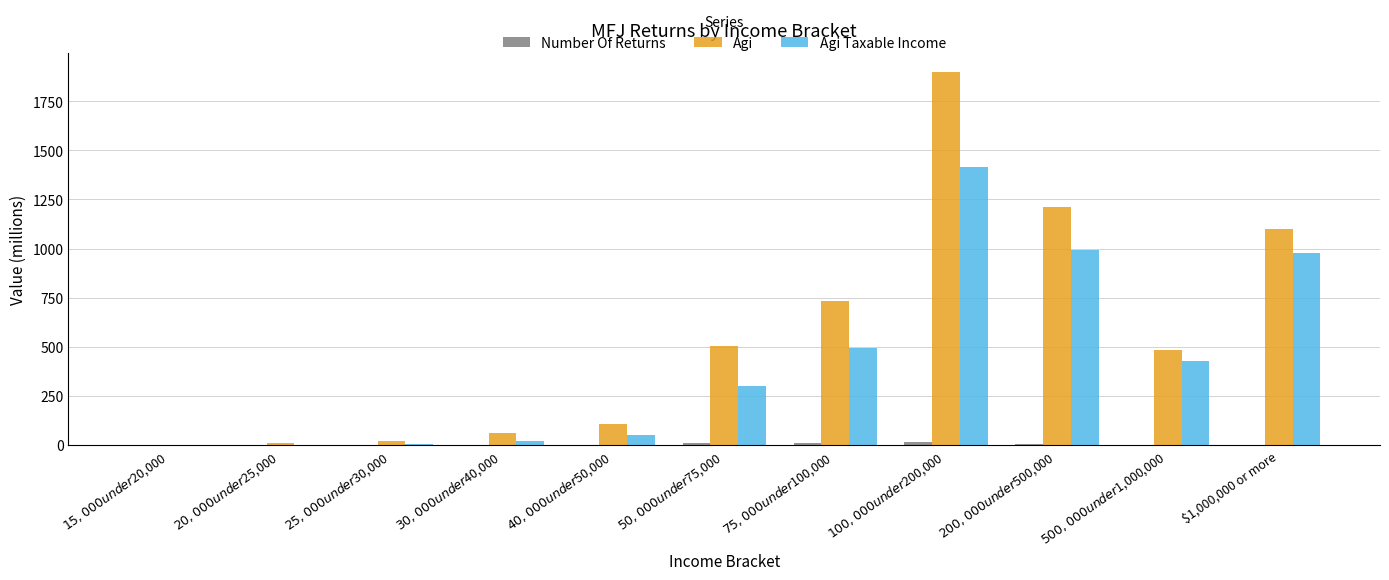

True or false: Agi has a value of 1101.2 at $1,000,000 or more.

True